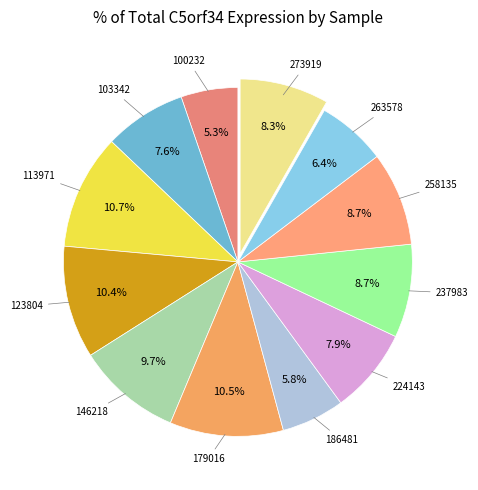

Count the number of slices in the pie.

12